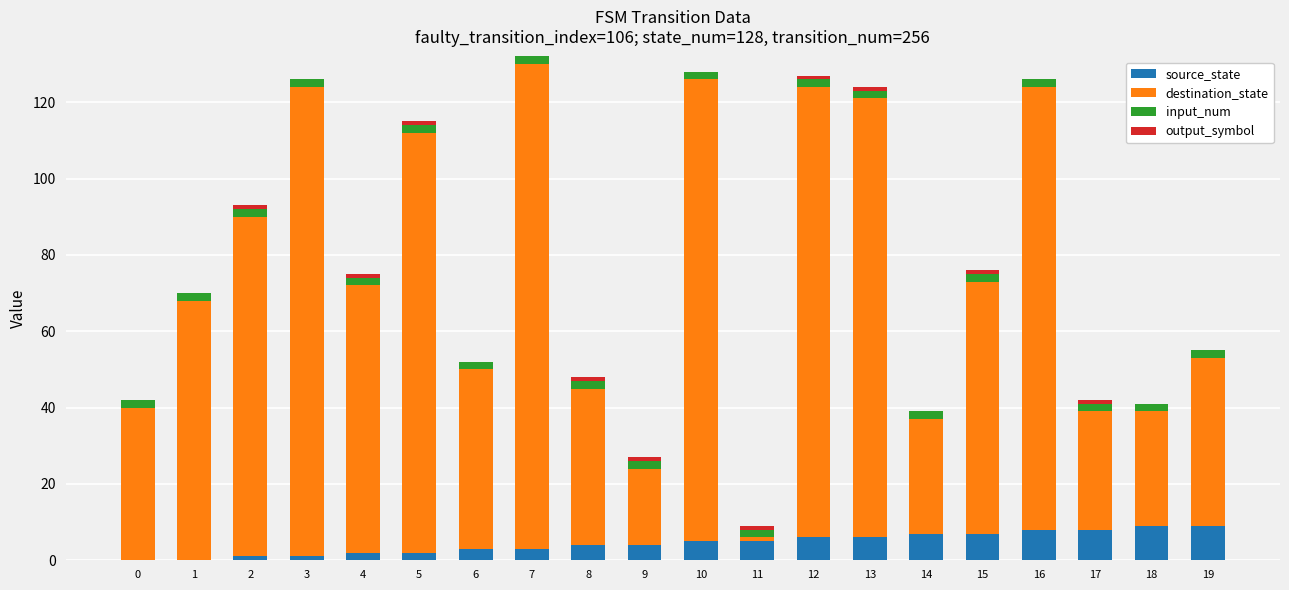

Is it true that source_state equals 6 at 12?

True